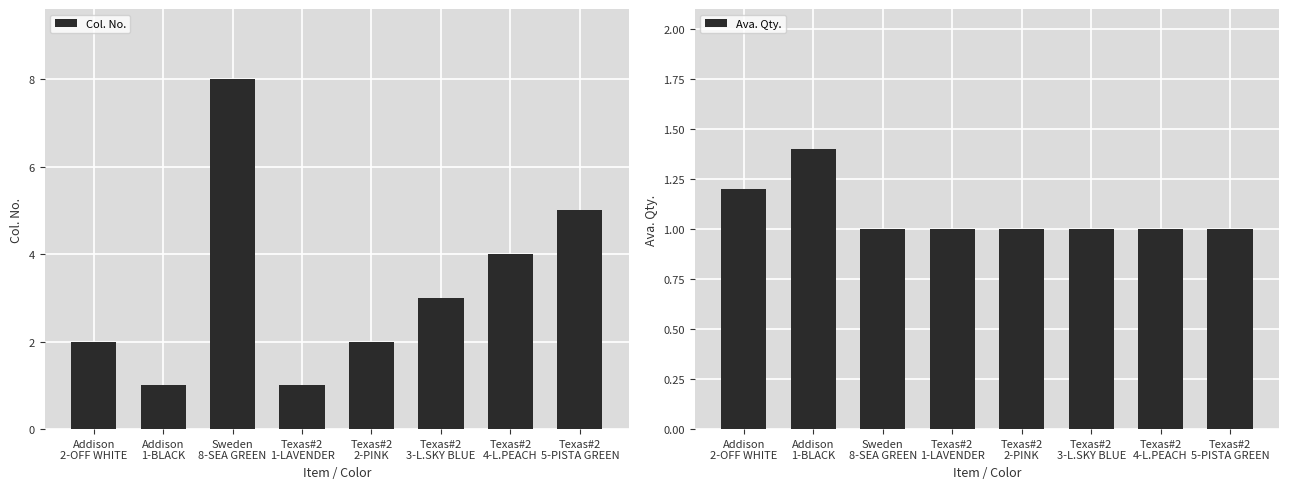

What is the label of the 7th bar from the right?

Addison
1-BLACK